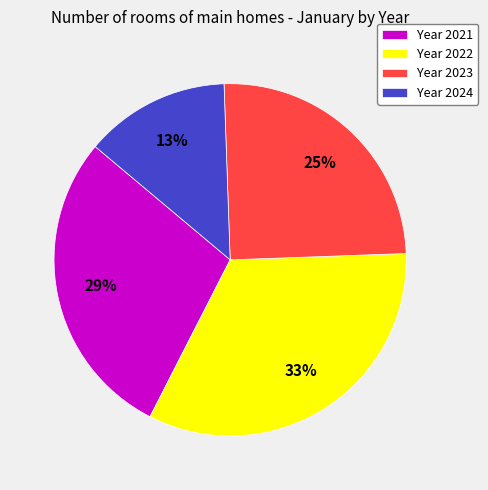

Combined, do Year 2023 and Year 2024 account for over 50%?

No